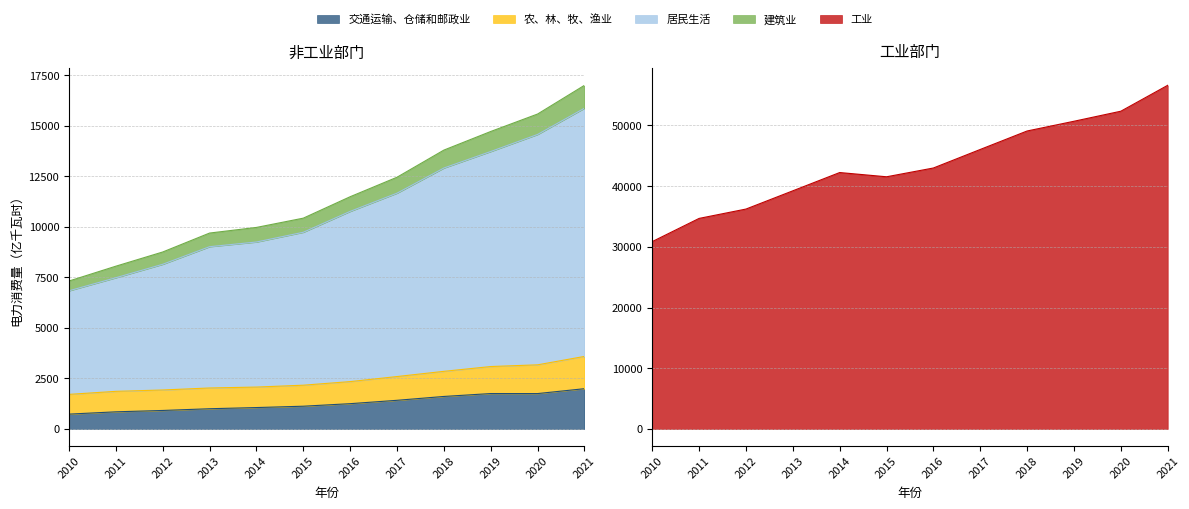

Which has a higher value, 2019 or 2013?

2019